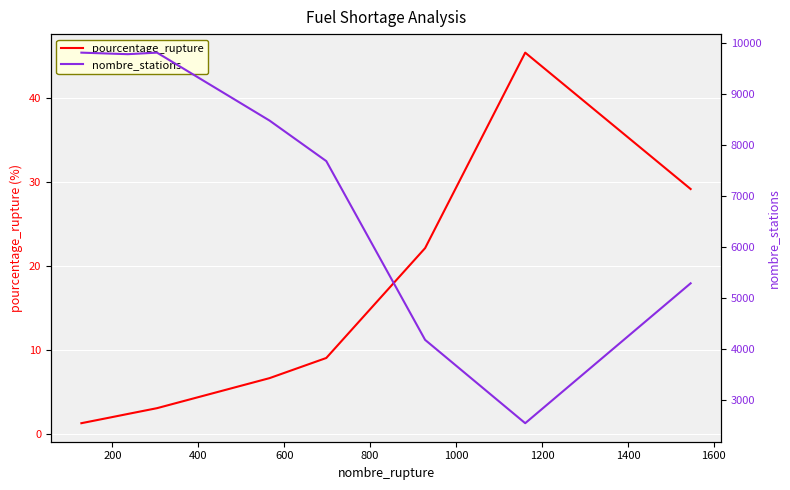

Count the number of data series in this chart.

2